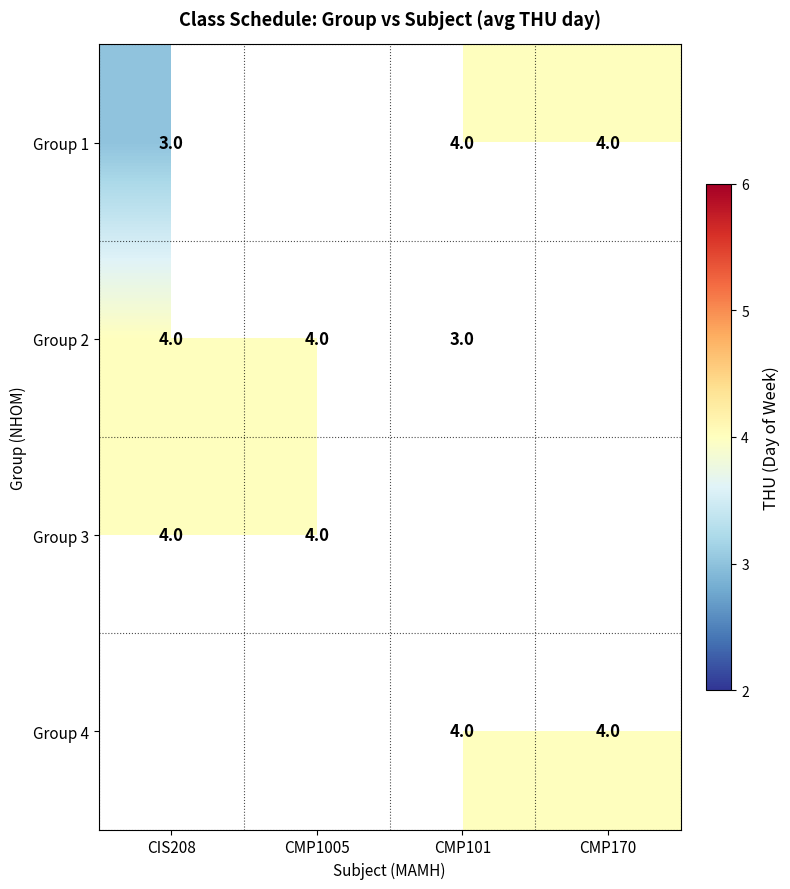

At how many categories does at least one series exceed 3?

4